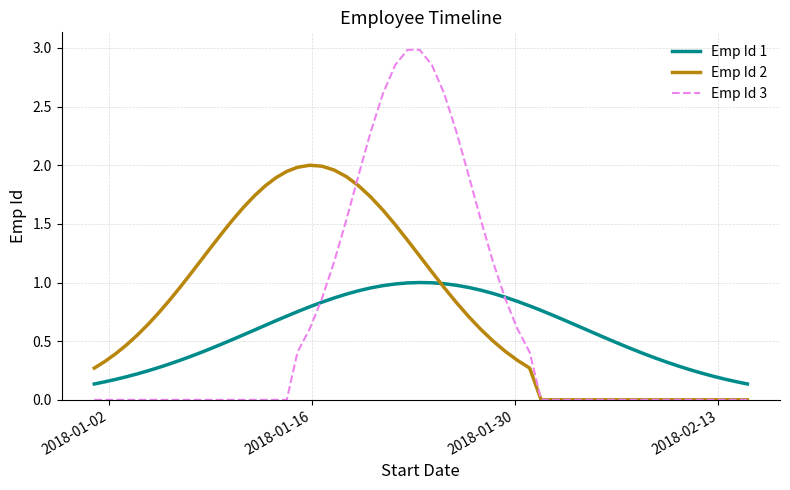

Which series has the widest spread of values?

Emp Id 3